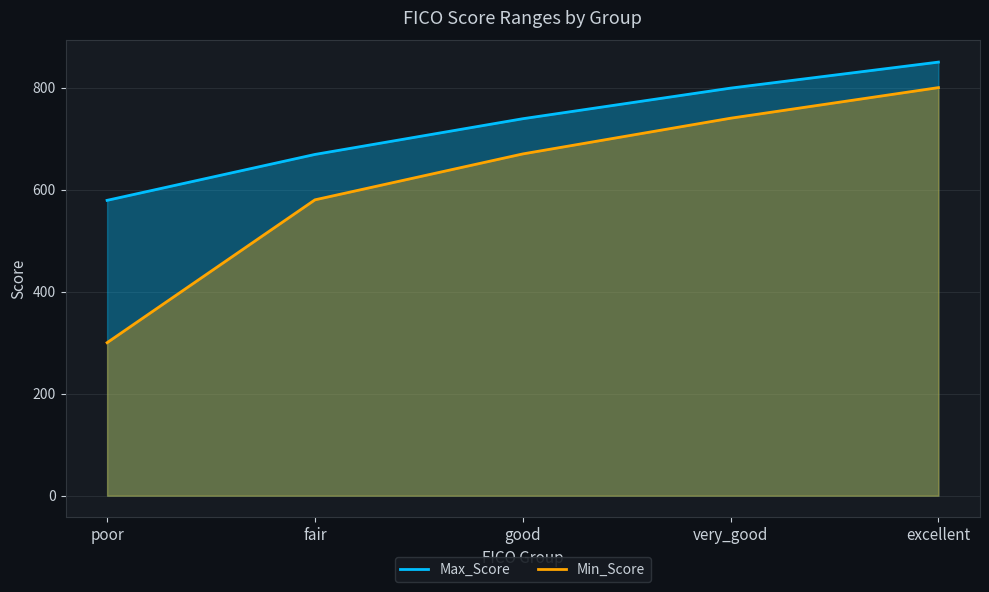

What are all the series names shown in the legend?

Max_Score, Min_Score